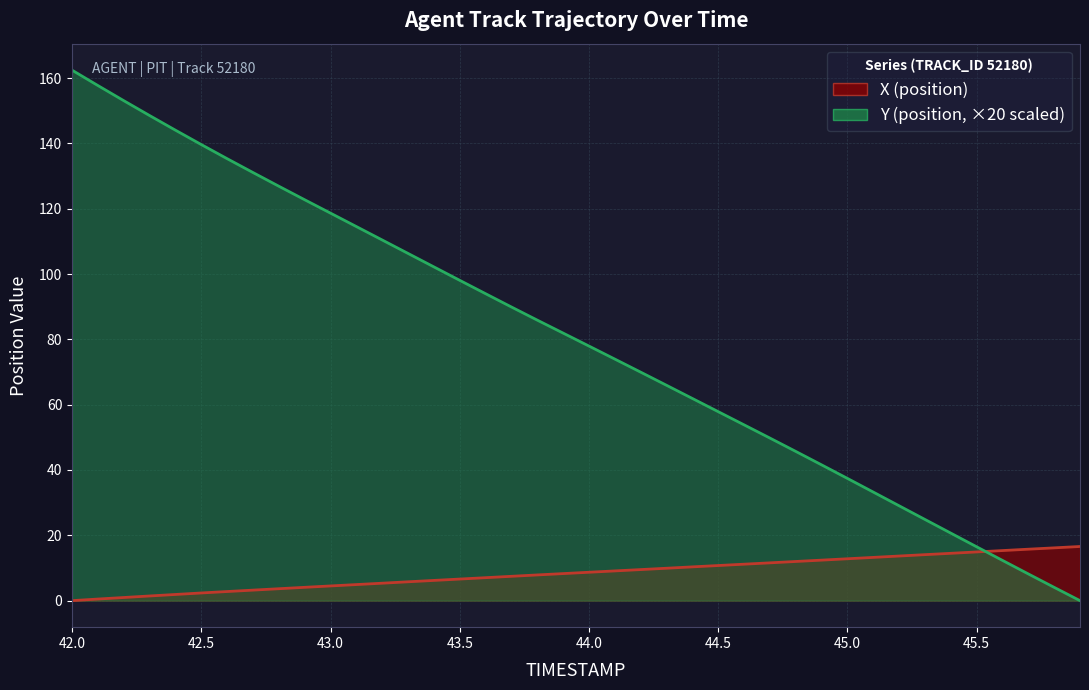

How many lines are shown in the chart?

2